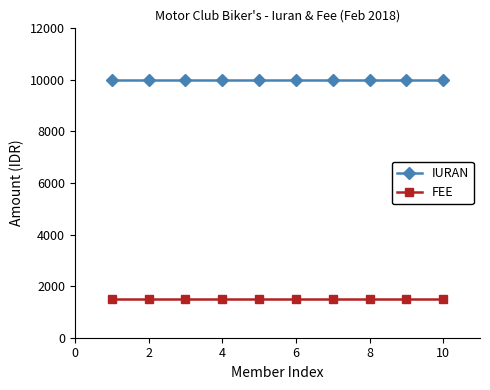

What is the maximum value shown in the chart?

10000